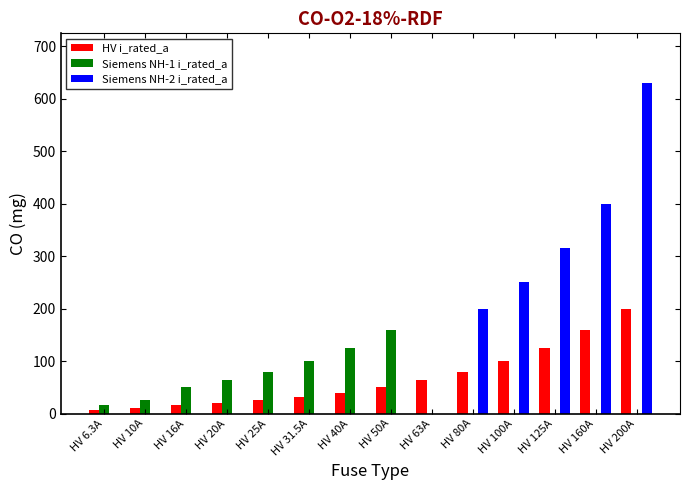

Between HV 16A and HV 100A, which series saw the biggest shift?

Siemens NH-2 i_rated_a